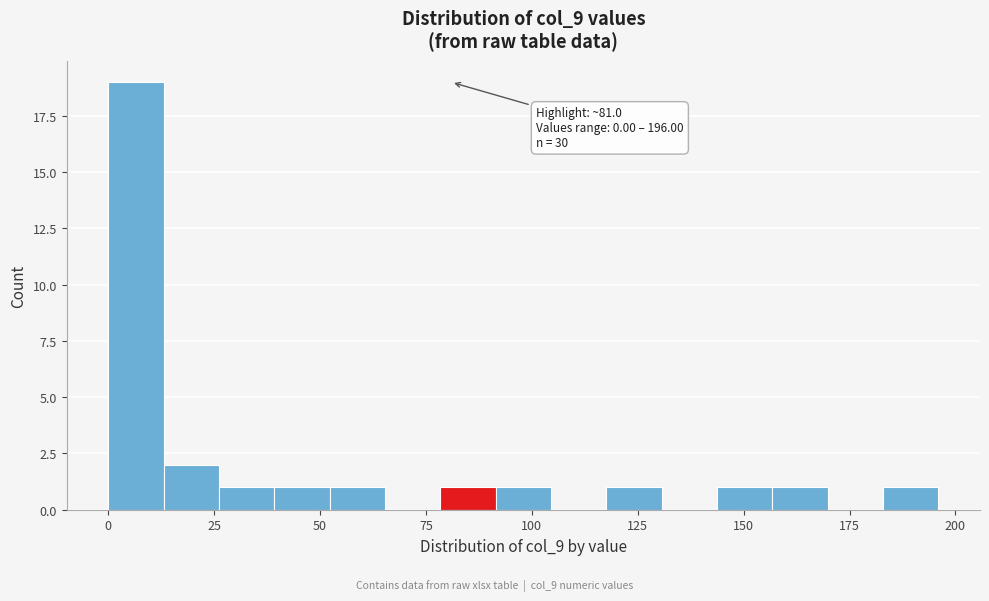

Read against the x-axis, roughly where is the centre of the tallest bar?

5